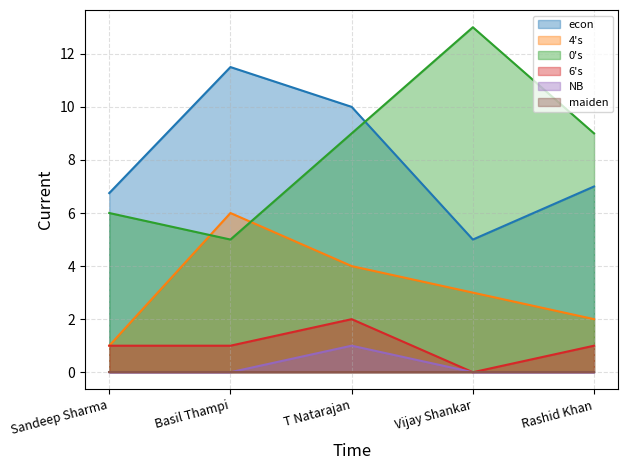

How many interior local valleys does the 6s series have?

1